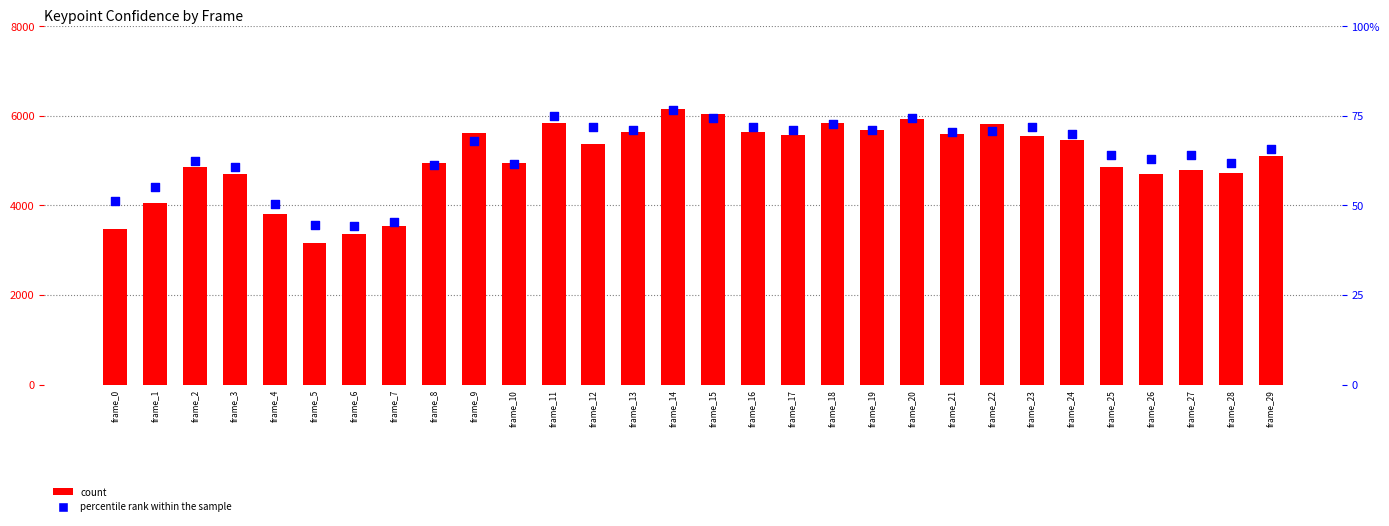

Is the value of percentile rank within the sample at frame_10 greater than the value of count at frame_20?

No